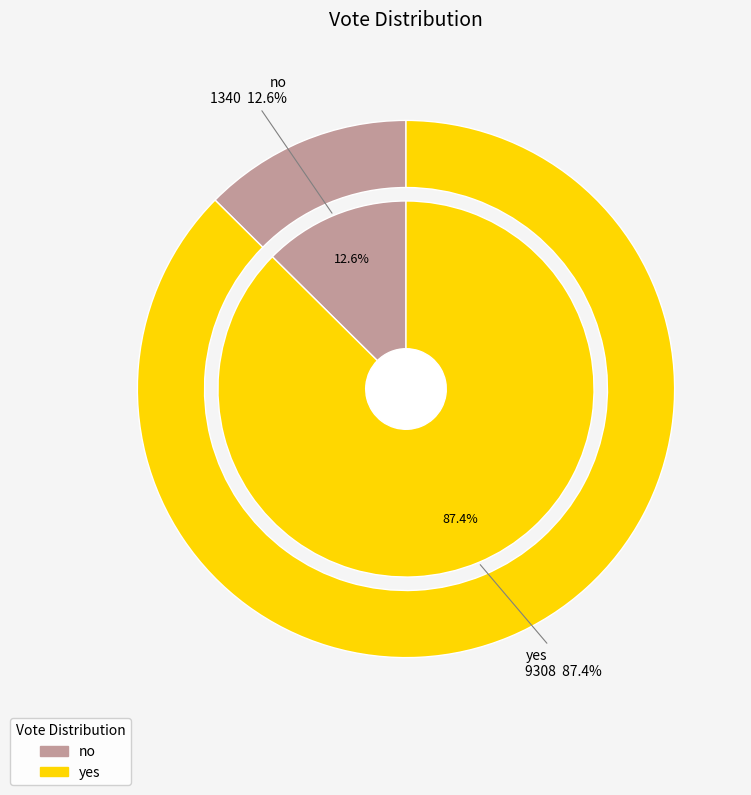

What percentage is NOT represented by no?

87.4%